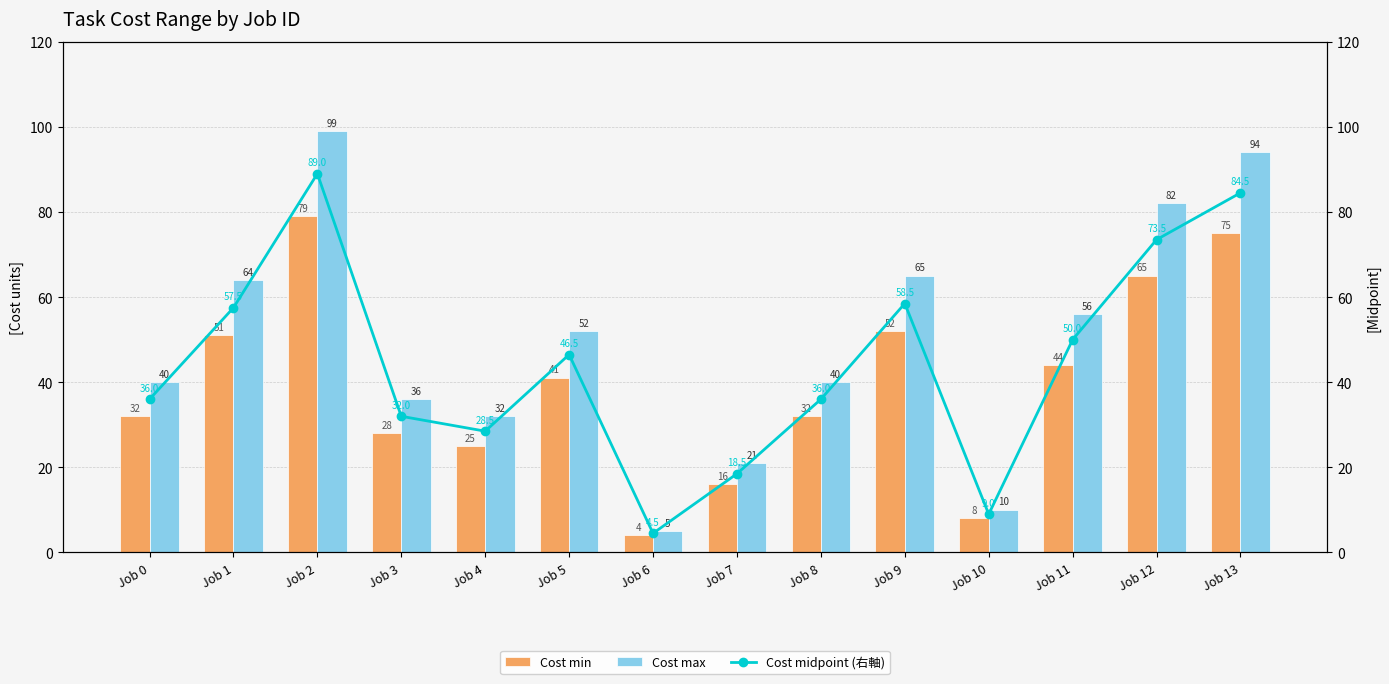

Reading left to right, what are all the values shown in this chart?

Cost min: 32.0	51.0	79.0	28.0	25.0	41.0	4.0	16.0	32.0	52.0	8.0	44.0	65.0	75.0
Cost max: 40.0	64.0	99.0	36.0	32.0	52.0	5.0	21.0	40.0	65.0	10.0	56.0	82.0	94.0
Cost midpoint (右軸): 36.0	57.5	89.0	32.0	28.5	46.5	4.5	18.5	36.0	58.5	9.0	50.0	73.5	84.5